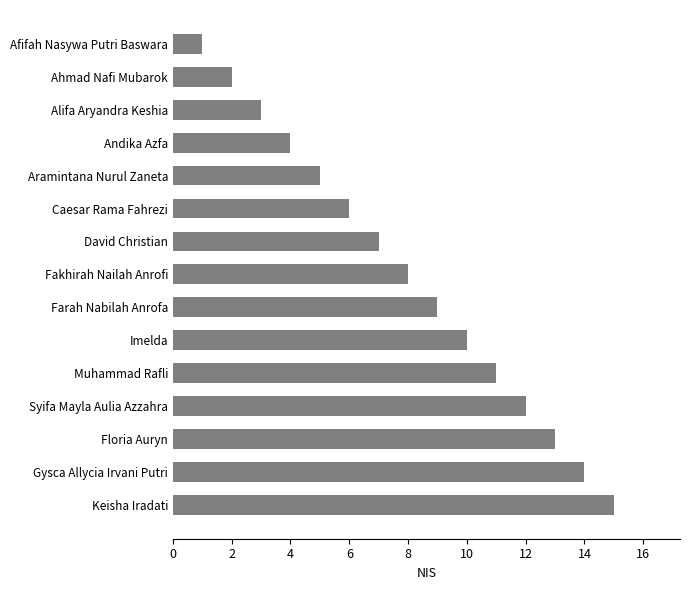

What position from the bottom is Floria Auryn?

3